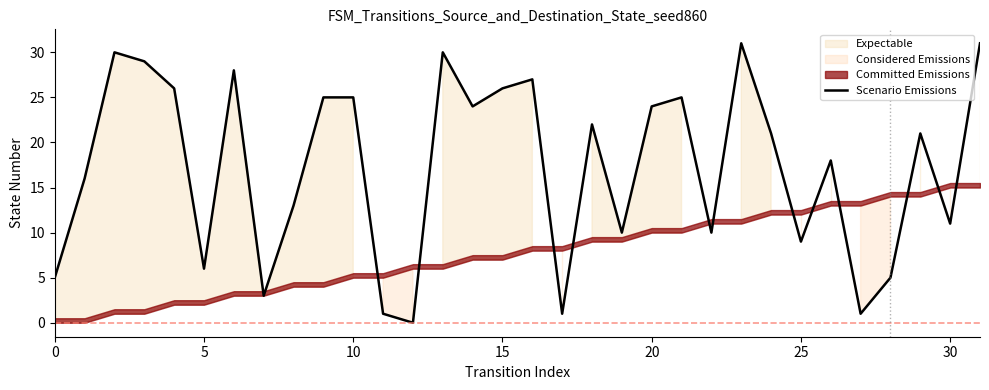

What is the highest value of the Scenario Emissions series?

31